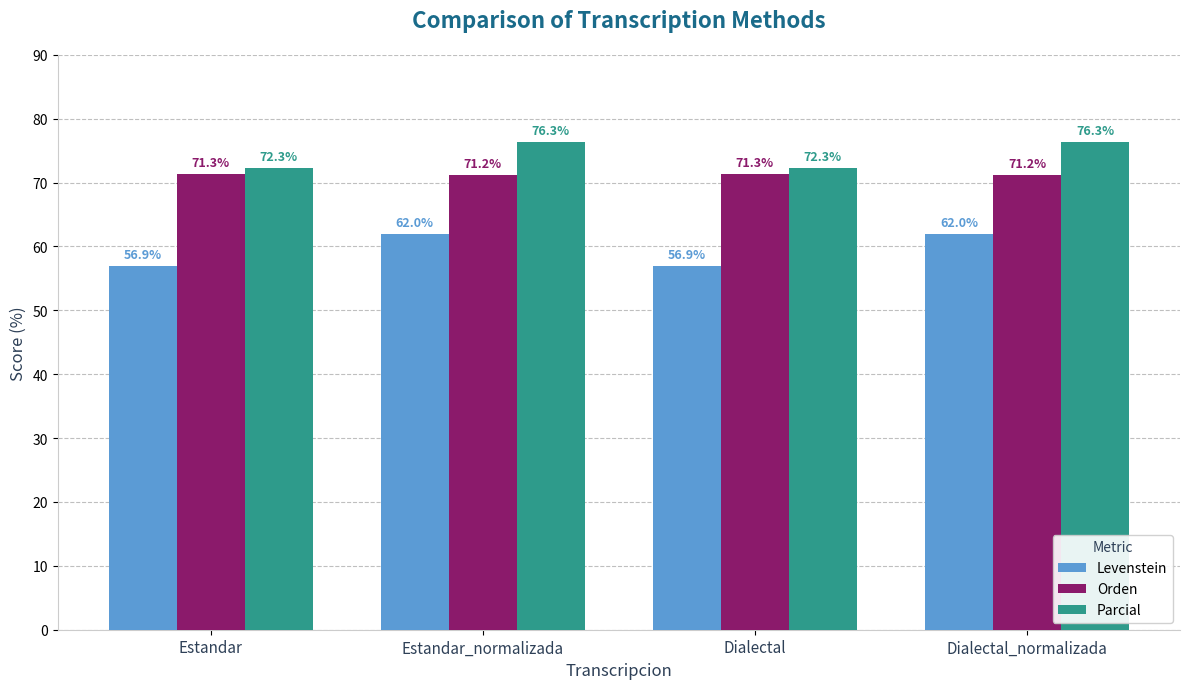

What is the lowest value of the Levenstein series?

56.9